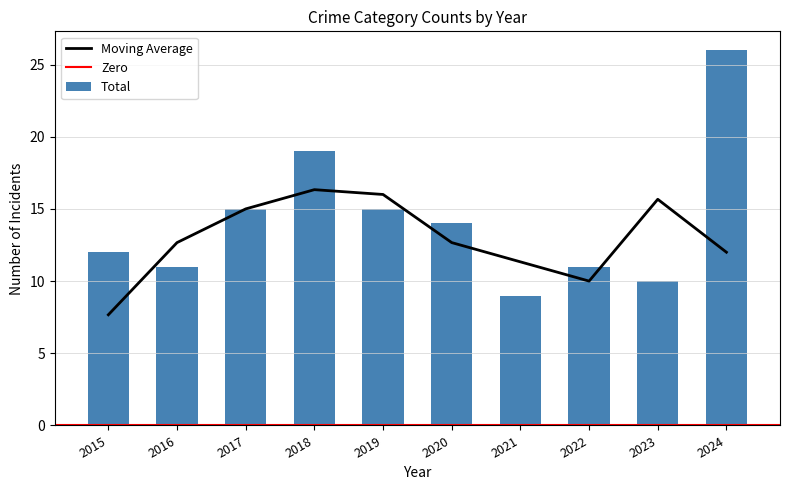

The value of Moving Average at 2017 is 15.0. True or false?

True